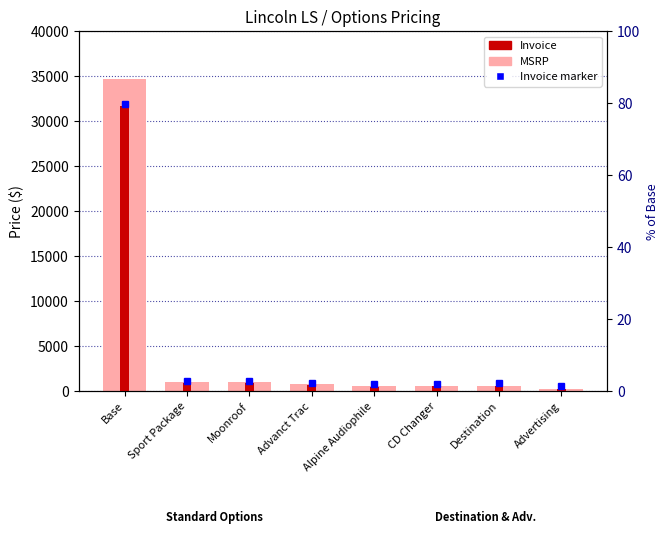

The value of MSRP at Sport Package is 1000. True or false?

True